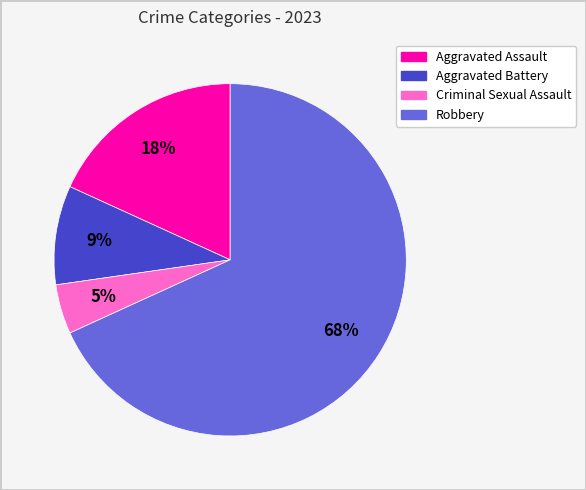

Between Robbery and Aggravated Assault, which is larger?

Robbery